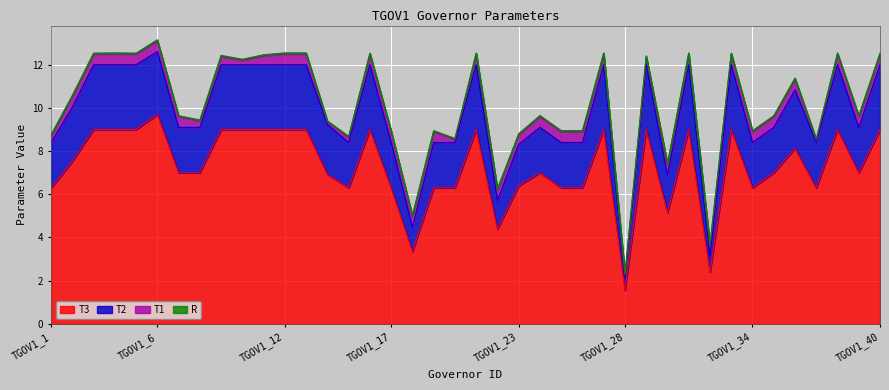

Is the value of T3 at TGOV1_8 greater than the value of T2 at TGOV1_37?

No